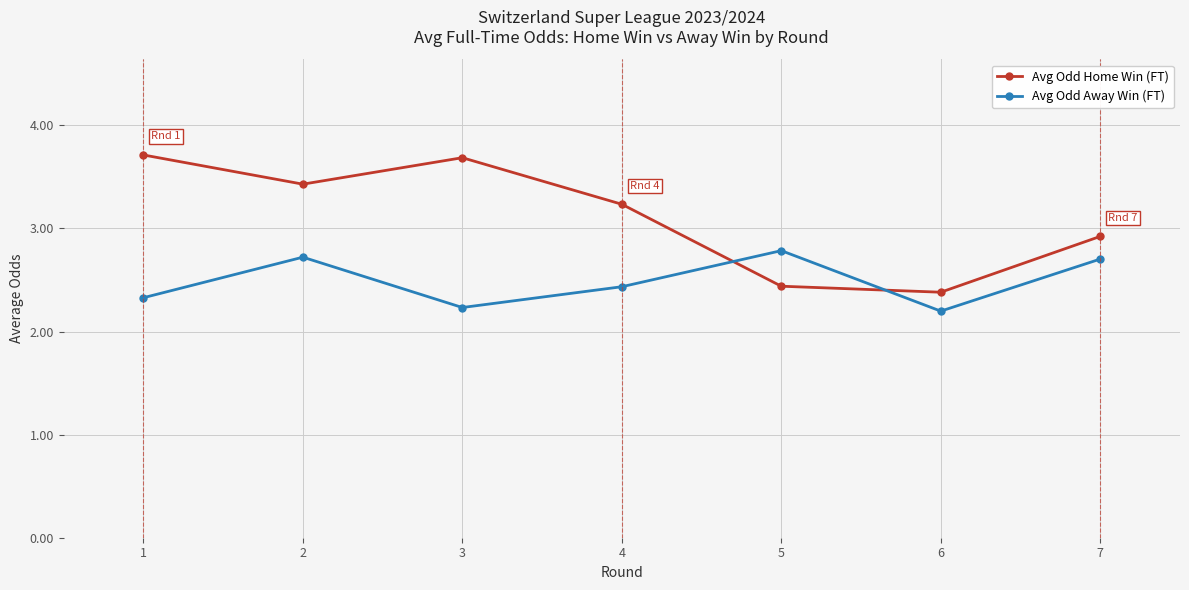

What is the average value of the Avg Odd Home Win (FT) series?

3.1